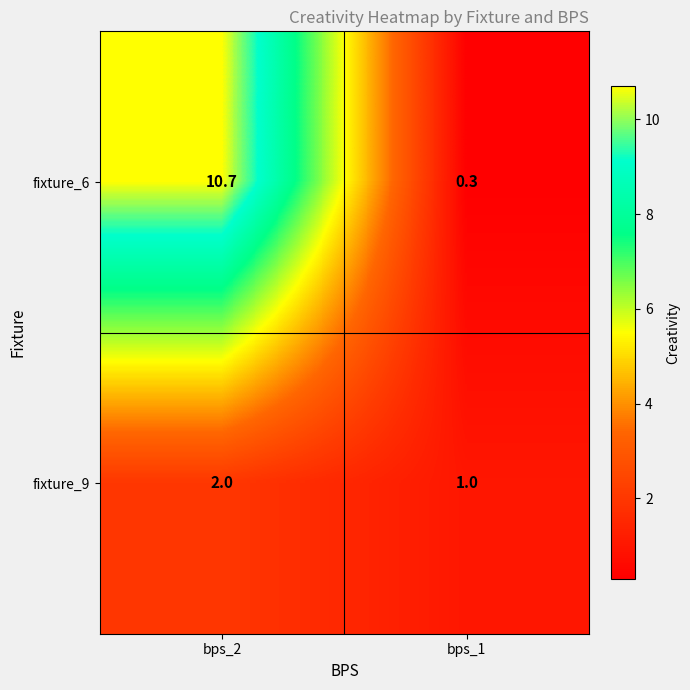

Reading left to right, extract all data points from this chart.

fixture_6: 10.7	0.3
fixture_9: 2.0	1.0